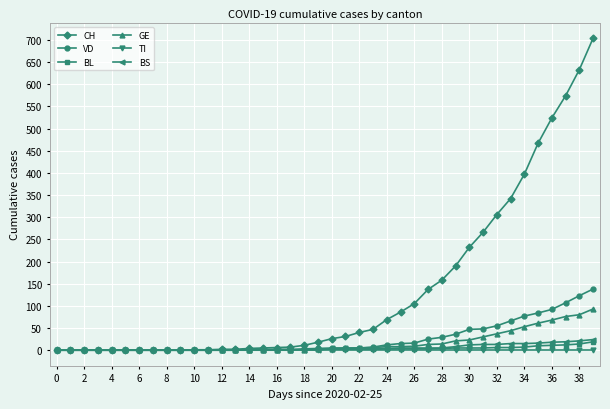

At how many categories does at least one series exceed 388?

6